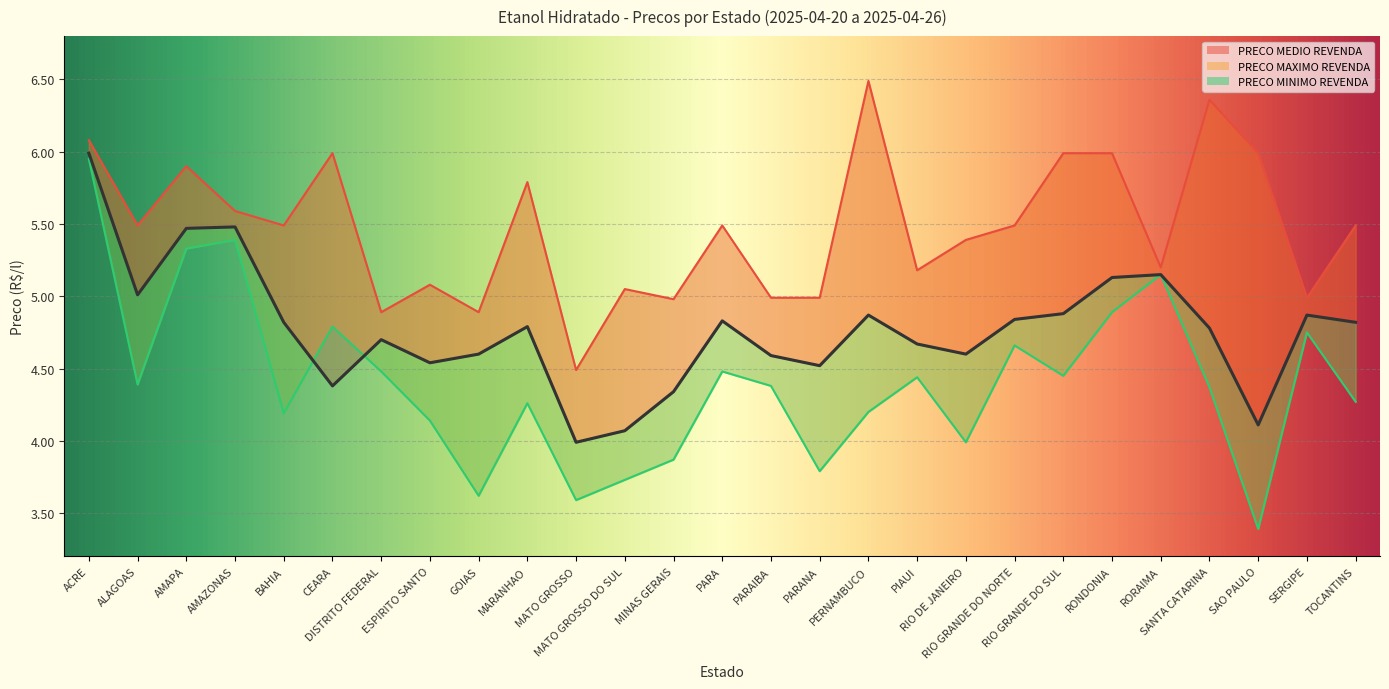

What is the average value of the PRECO MAXIMO REVENDA series?

5.5